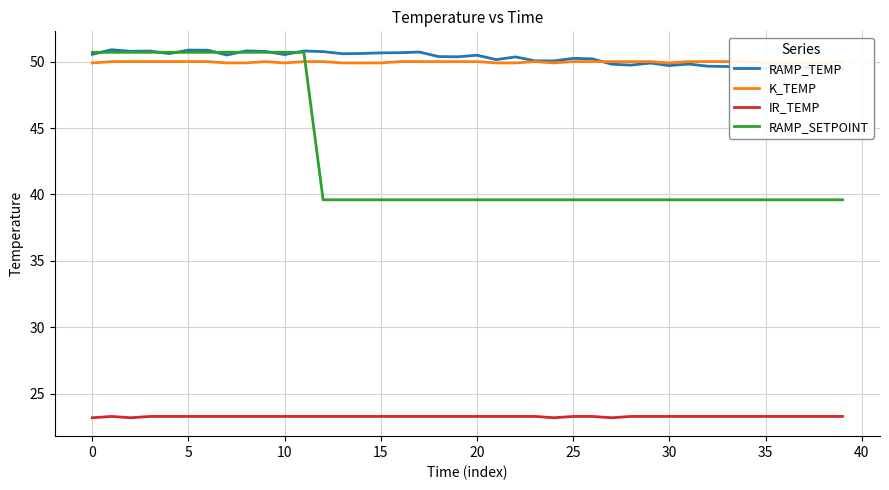

How many interior local valleys does the IR_TEMP series have?

3